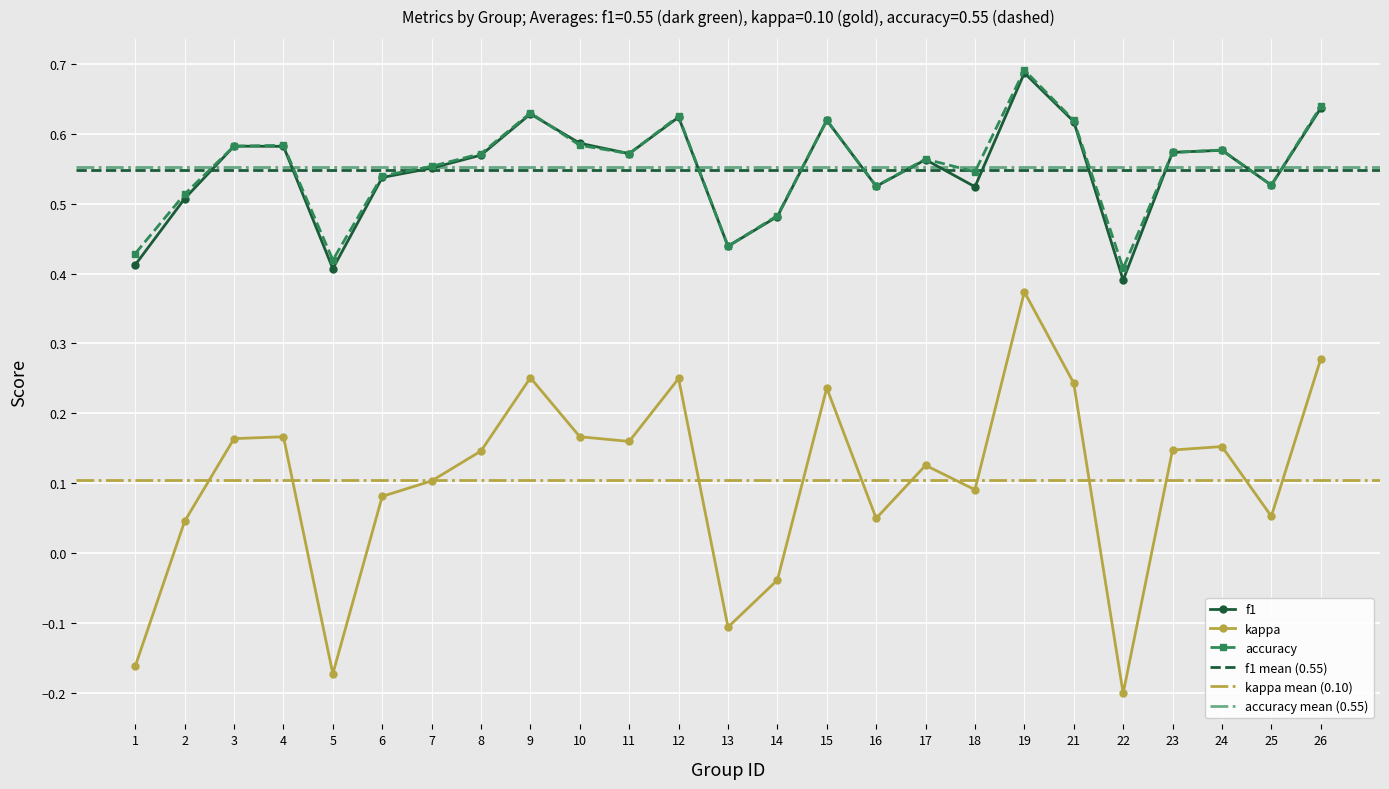

How many data points does each series have?

25